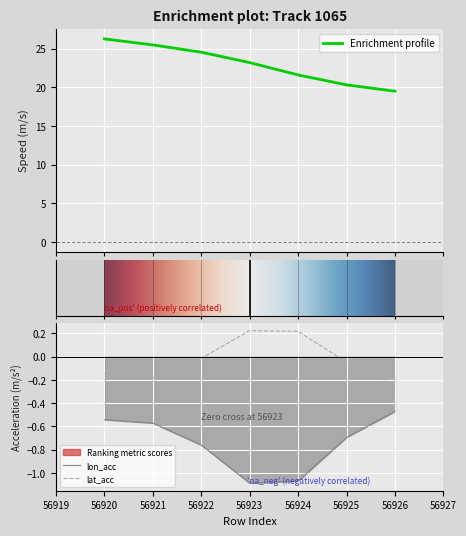

Reading left to right, what are all the values shown in this chart?

speed: 26.3	25.5	24.6	23.2	21.6	20.3	19.5
lon_acc: -0.5	-0.6	-0.8	-1.1	-1.1	-0.7	-0.5
lat_acc: -0.1	-0.2	-0.0	0.2	0.2	-0.0	-0.2